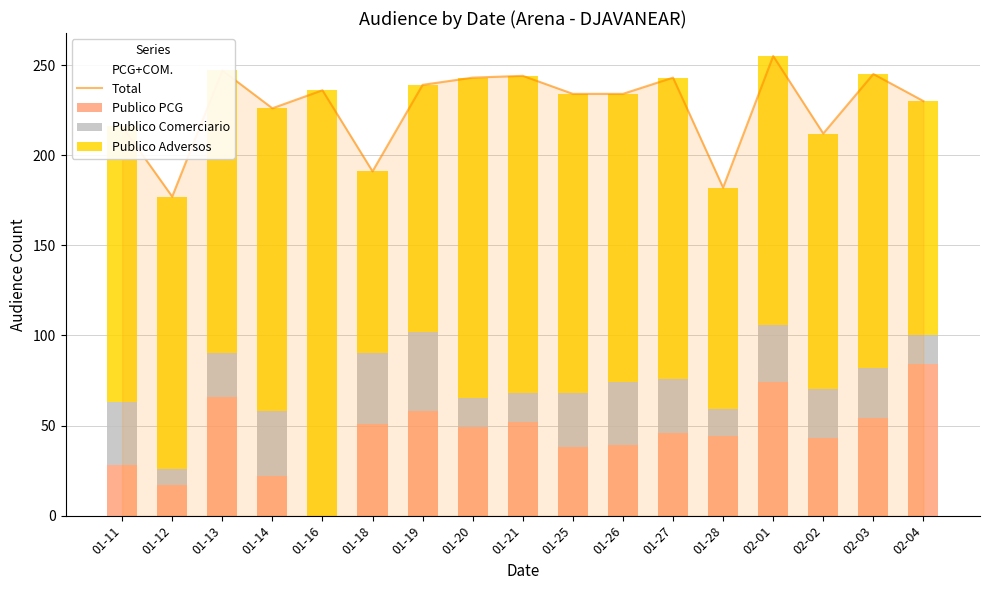

Reading left to right, what are all the values shown in this chart?

Total: 216	177	247	226	236	191	239	243	244	234	234	243	182	255	212	245	230
Publico PCG: 28	17	66	22	0	51	58	49	52	38	39	46	44	74	43	54	84
Publico Comerciario: 35	9	24	36	0	39	44	16	16	30	35	30	15	32	27	28	16
Publico Adversos: 153	151	157	168	236	101	137	178	176	166	160	167	123	149	142	163	130